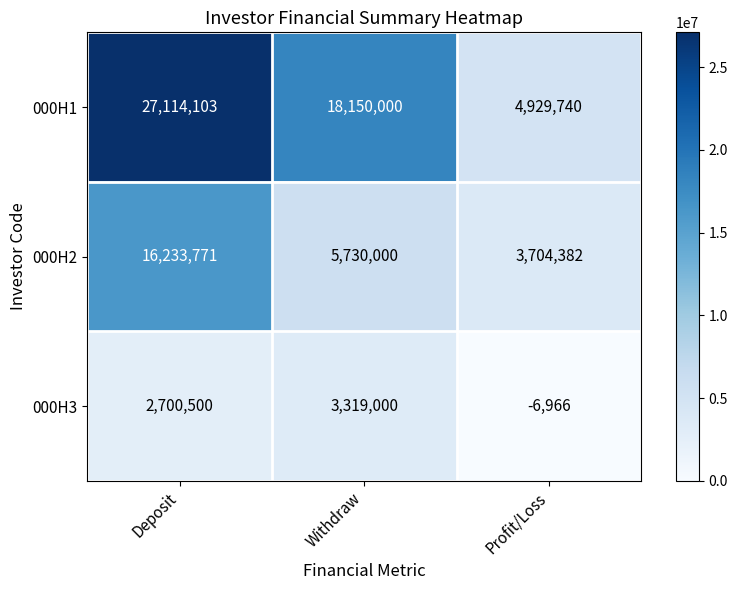

How many series are shown in this chart?

3